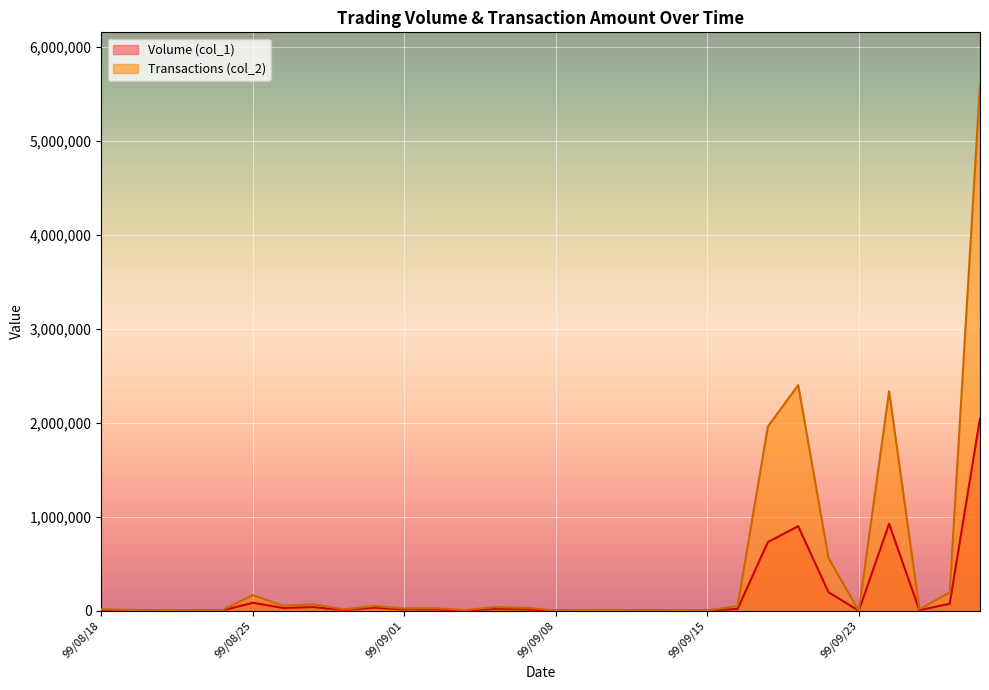

In Transactions (col_2), how many points are higher than both neighbors (excluding endpoints)?

8